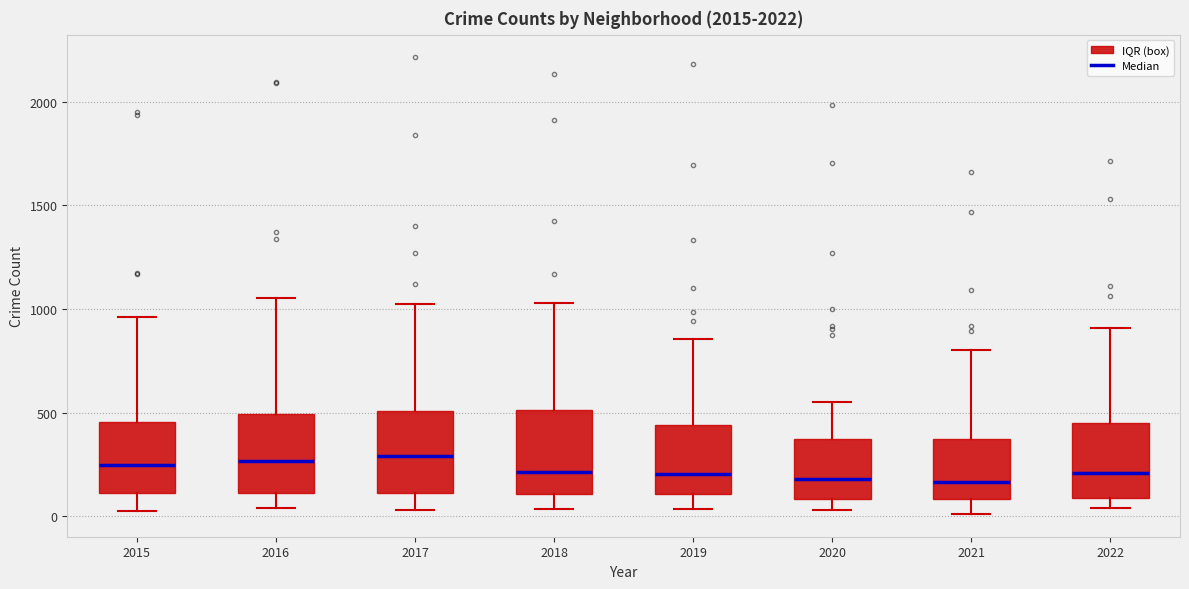

Where does the lower whisker of the box at x = 2018 end on the y-axis? The values are not printed on the chart, so give them approximately, as read against the axis.

50